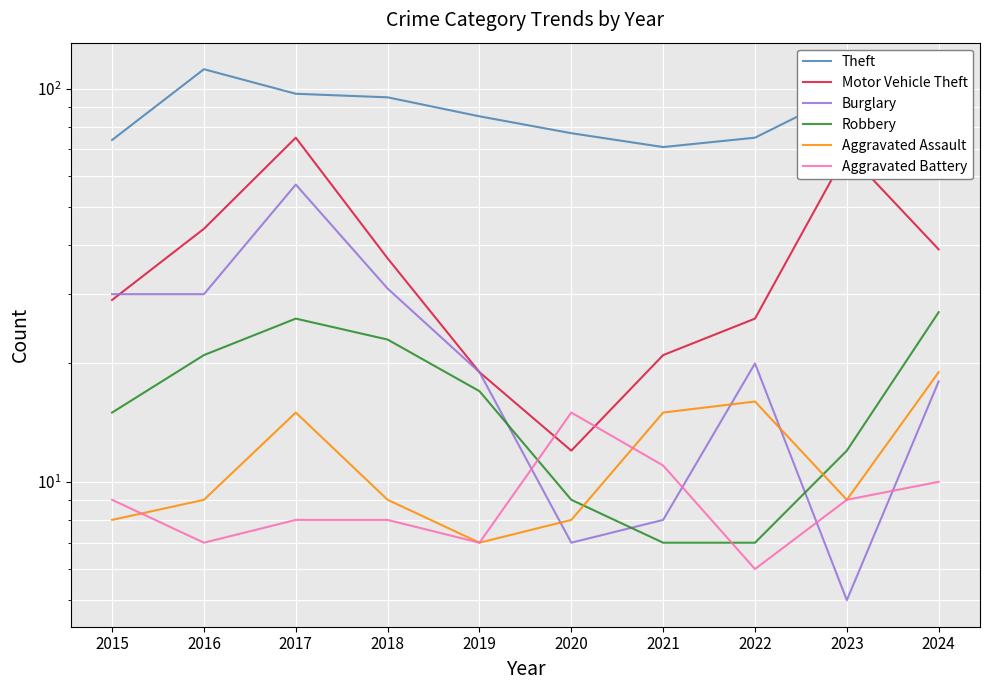

What is the difference between the Robbery values at 2017 and 2020?

17